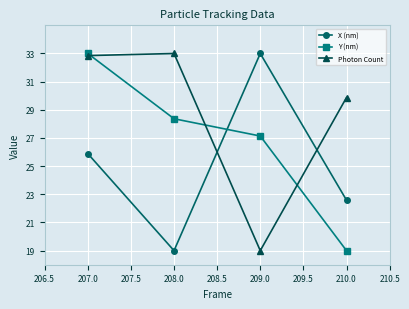

Which category has the lowest value in the Photon Count series?

209.0